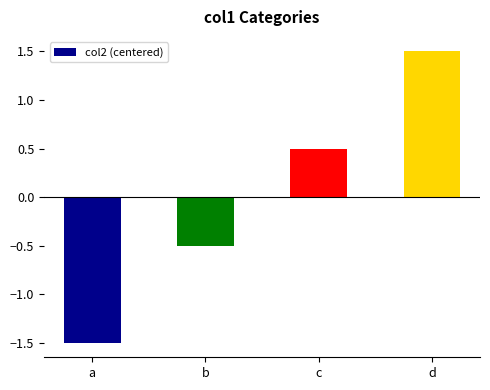

Reading left to right, what are all the values shown in this chart?

a=-1.5	b=-0.5	c=0.5	d=1.5